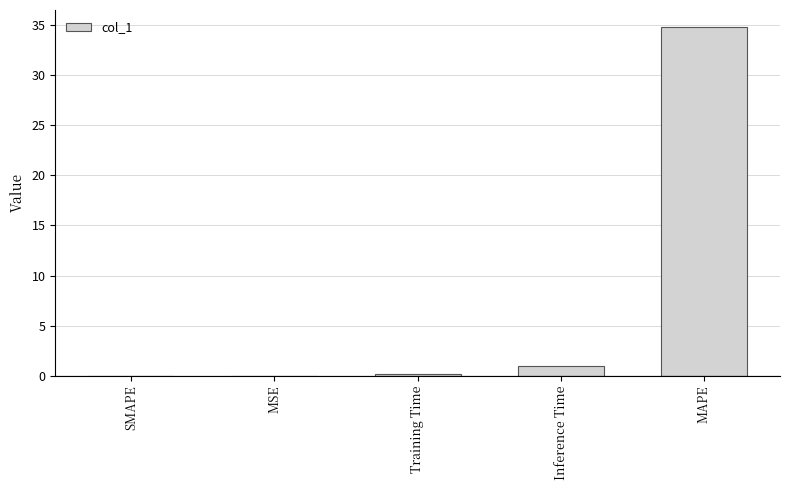

What is the sum of all values?

35.9